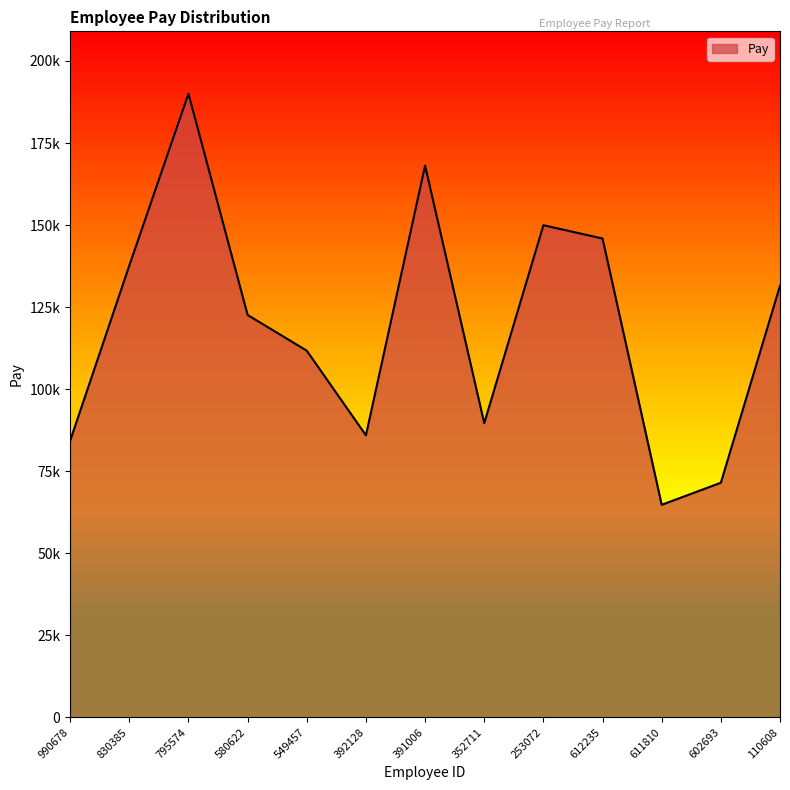

What is the greatest value displayed?

190024